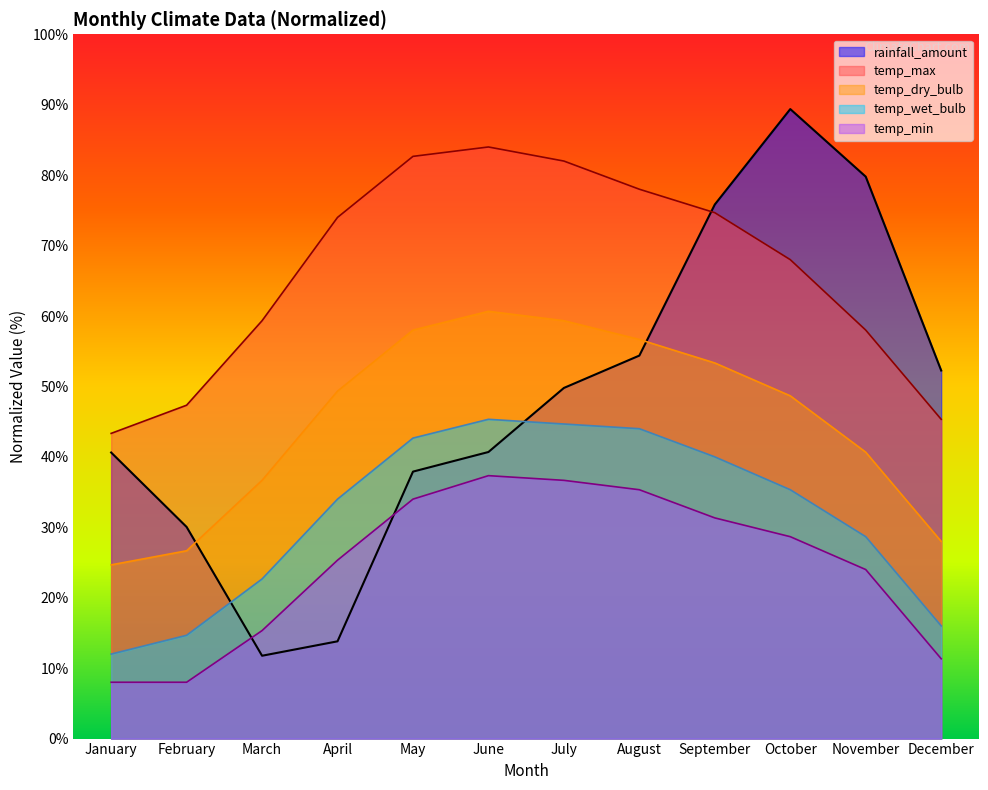

At which label does rainfall_amount first exceed 49?

July